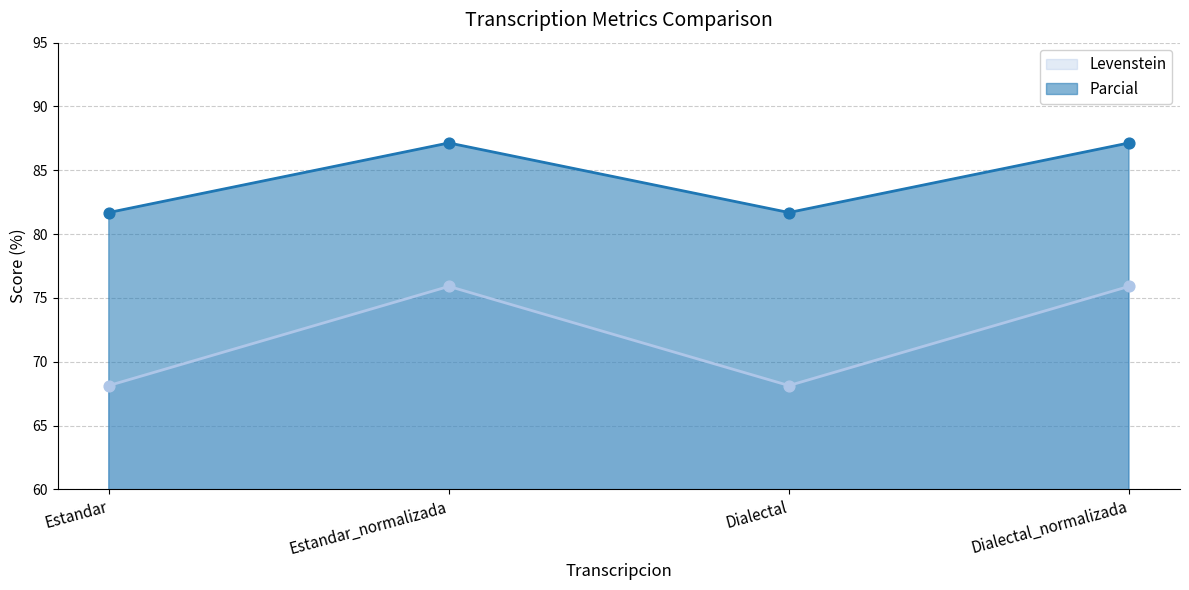

Is the value of Parcial at Estandar greater than the value of Levenstein at Dialectal_normalizada?

Yes